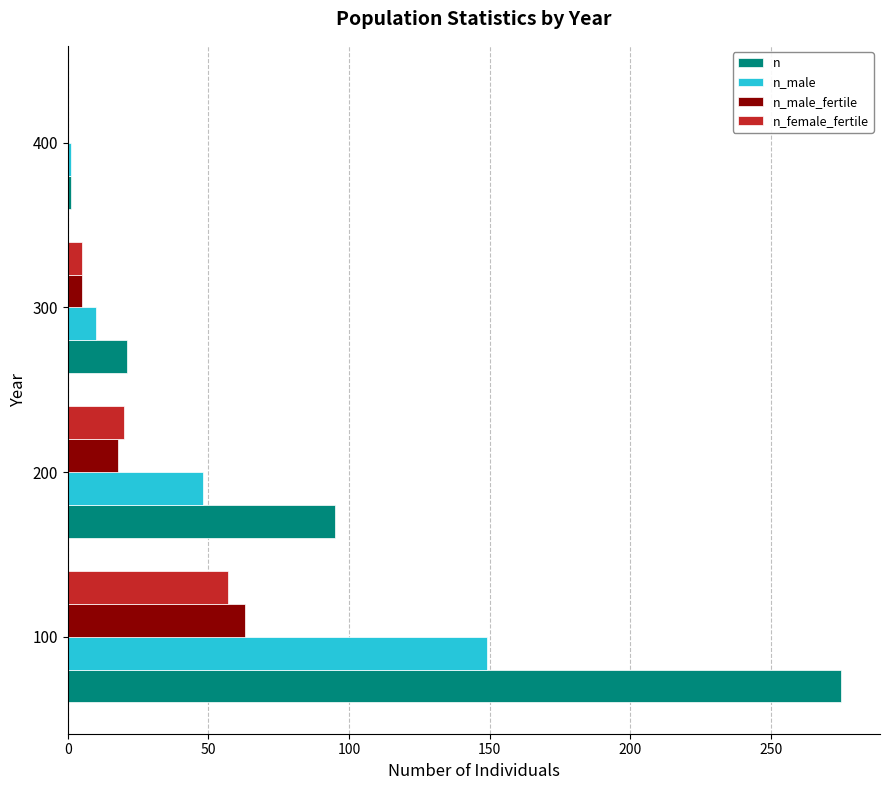

What is the maximum value for n_male_fertile?

63